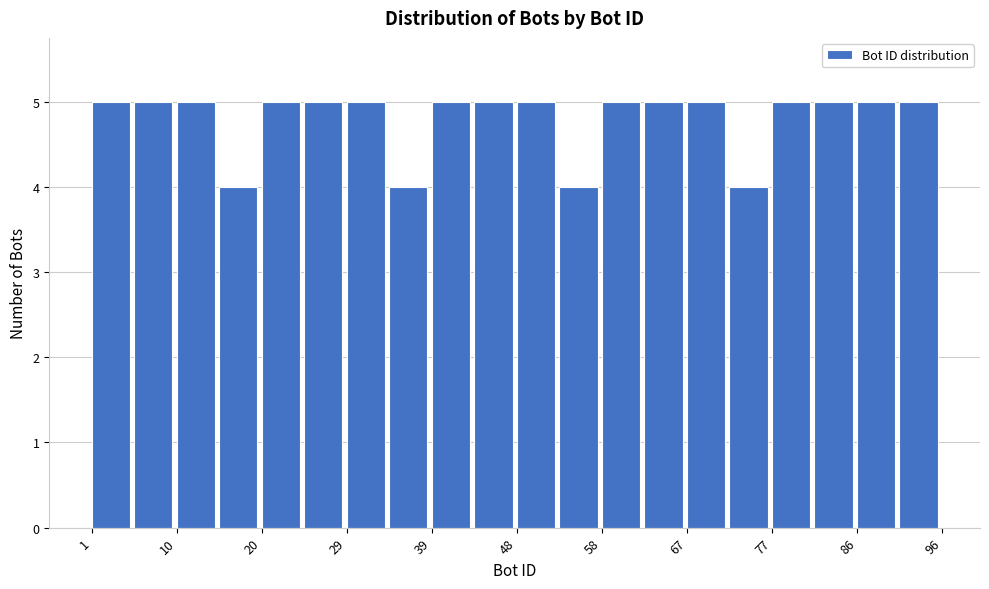

Reading left to right, list every bar in this chart as the range it spans on the x-axis followed by its height. Neither the bar edges nor the heights are printed on the chart, so give them approximately, as read against the axes.

1 to 6: 5
6 to 11: 5
11 to 15: 5
15 to 20: 4
20 to 25: 5
25 to 30: 5
30 to 34: 5
34 to 39: 4
39 to 44: 5
44 to 49: 5
49 to 53: 5
53 to 58: 4
58 to 63: 5
63 to 68: 5
68 to 72: 5
72 to 77: 4
77 to 82: 5
82 to 87: 5
87 to 91: 5
91 to 96: 5